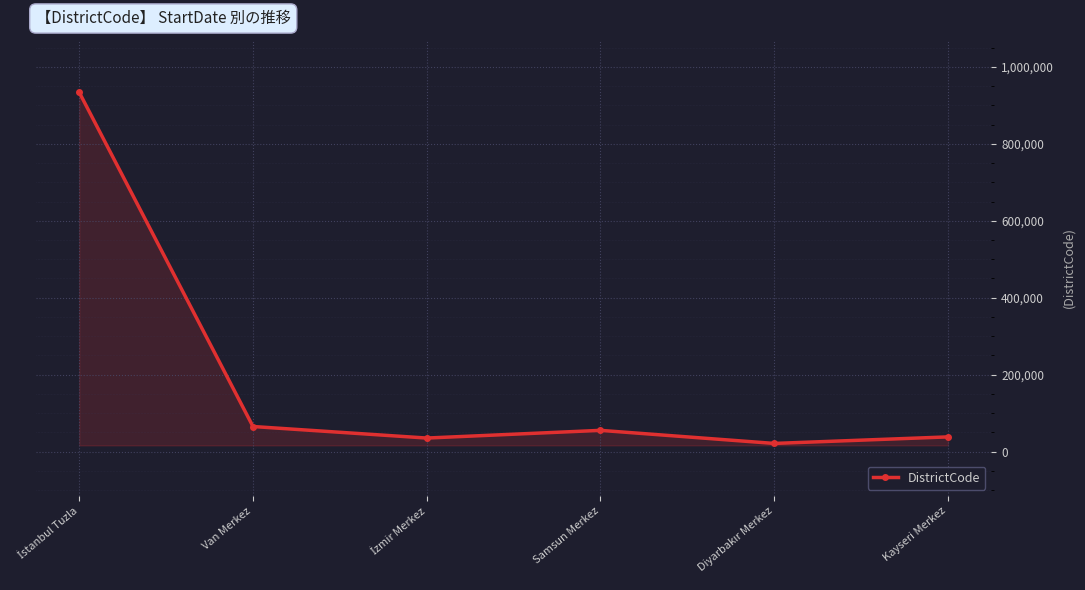

What is the difference between the maximum and second lowest values?

899014